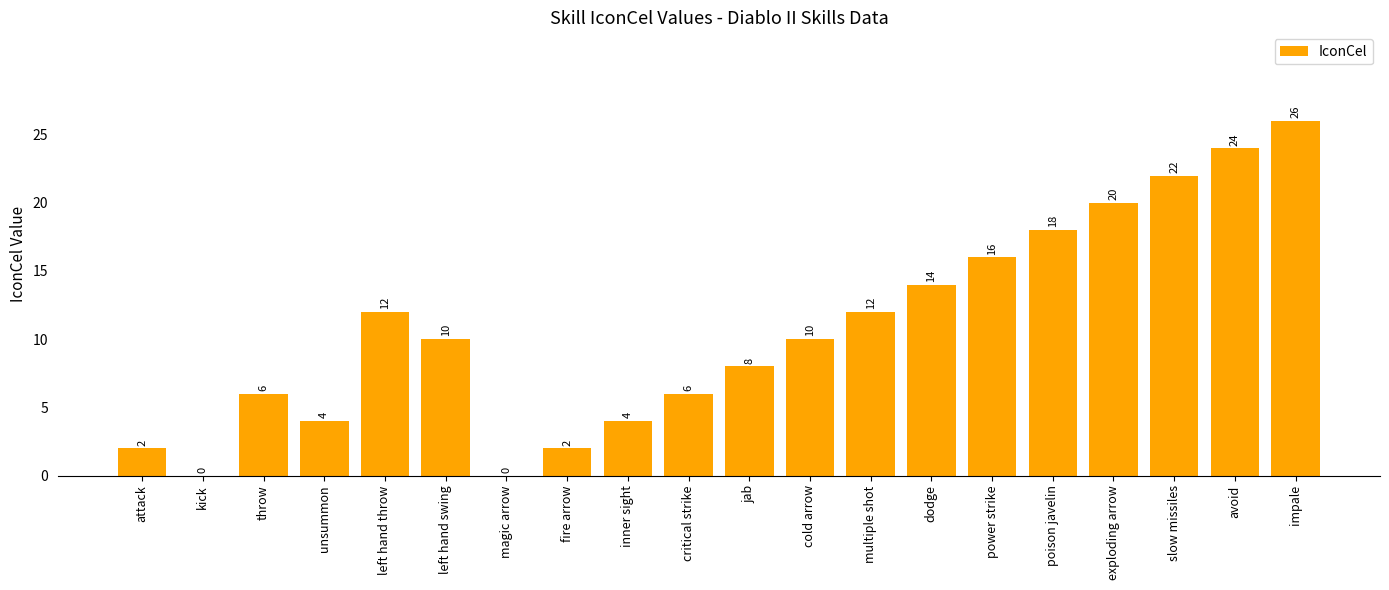

What is the maximum value shown in the chart?

26